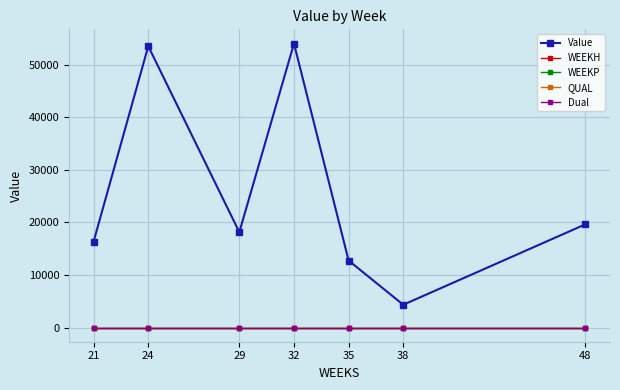

Rank the categories by WEEKP value from highest to lowest.

21, 24, 29, 32, 35, 38, 48